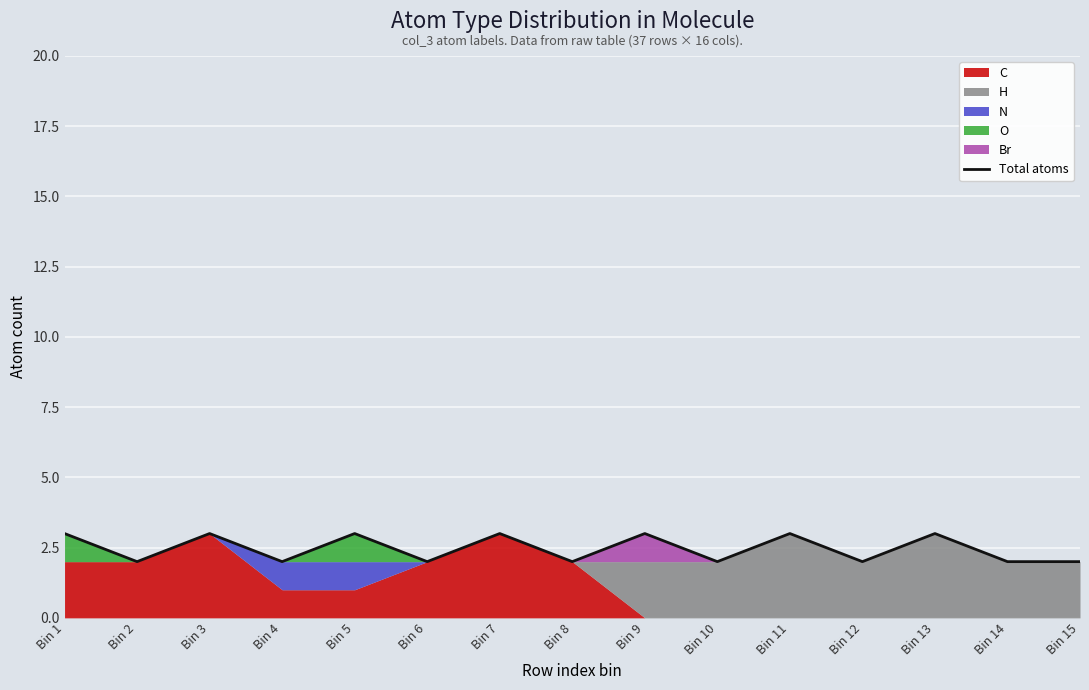

Rank the categories by value from highest to lowest.

Bin 1, Bin 3, Bin 5, Bin 7, Bin 9, Bin 11, Bin 13, Bin 2, Bin 4, Bin 6, Bin 8, Bin 10, Bin 12, Bin 14, Bin 15